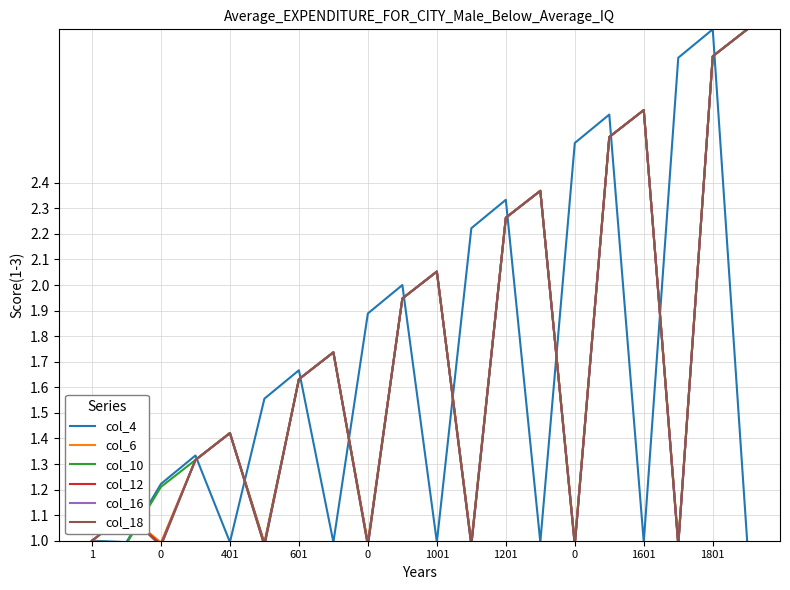

What is the highest value of the col_16 series?

3.0